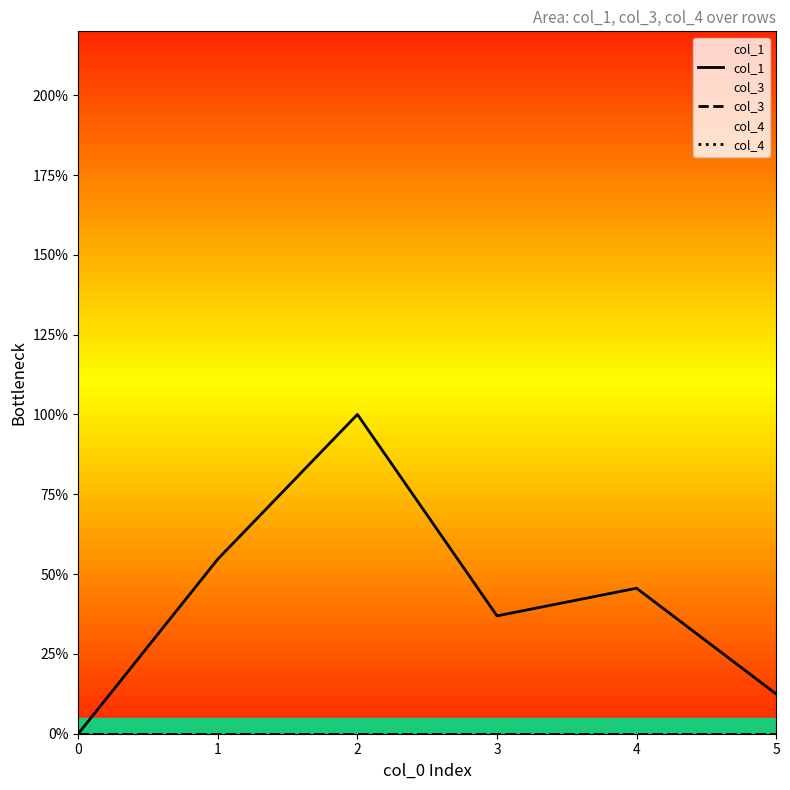

Between 1 and 4, which series saw the biggest shift?

col_1